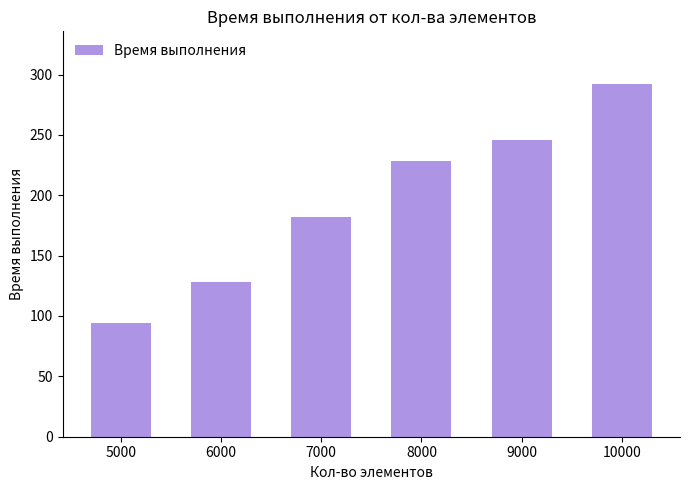

Count the number of categories in the chart.

6